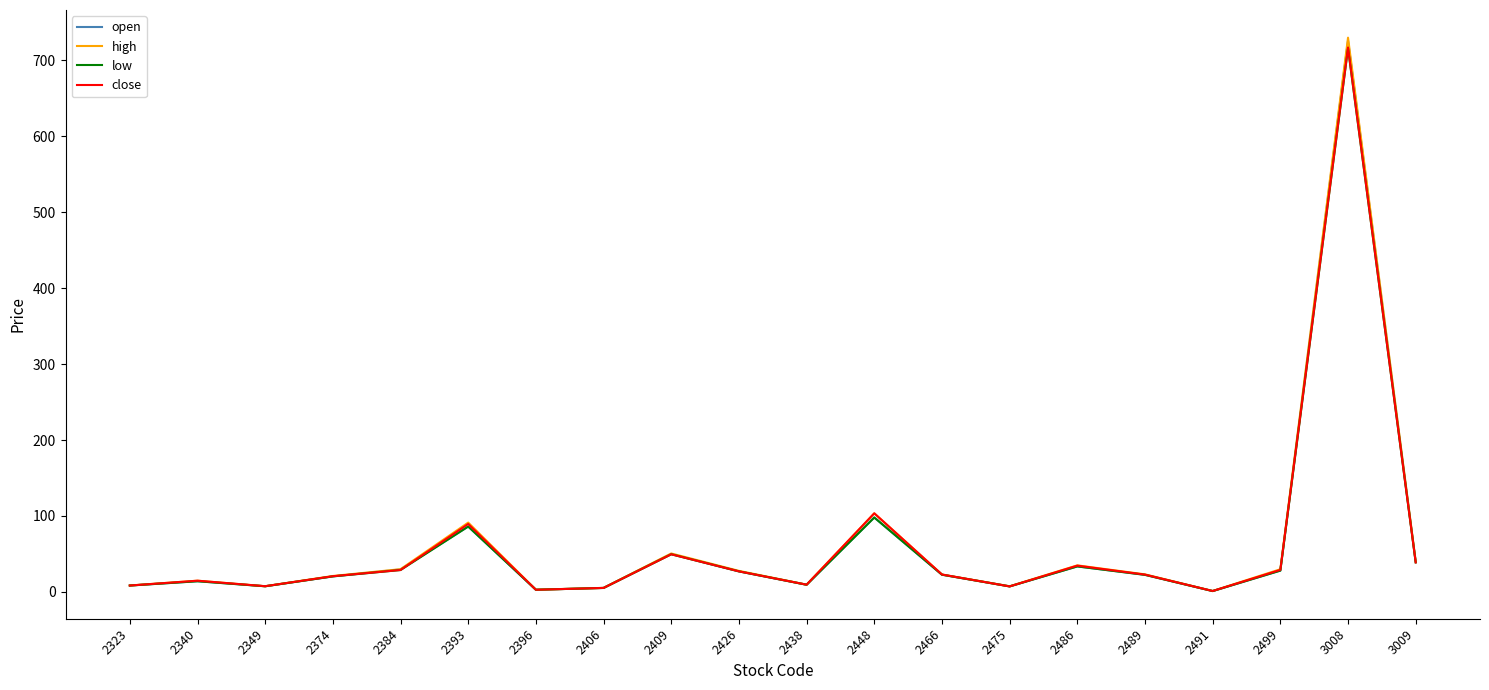

True or false: close has a value of 27.1 at 2426.

True